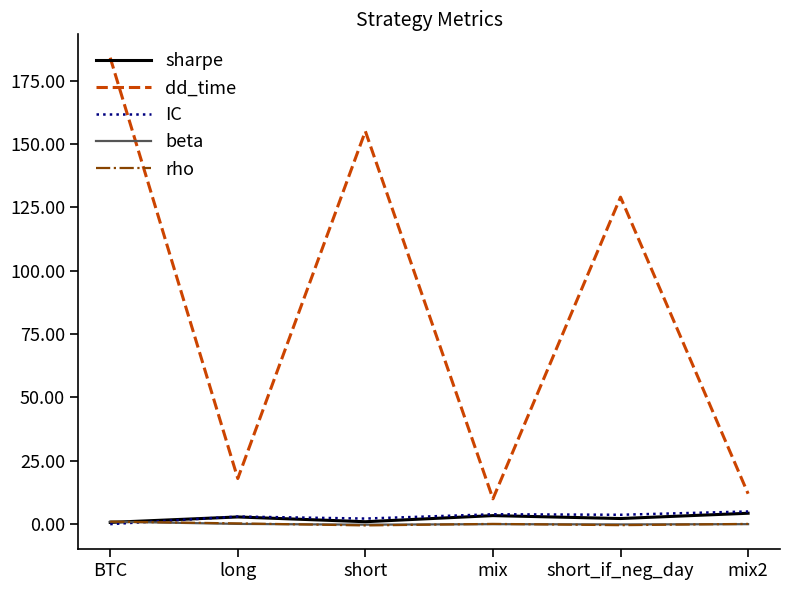

At which category is the sum across all series the highest?

BTC